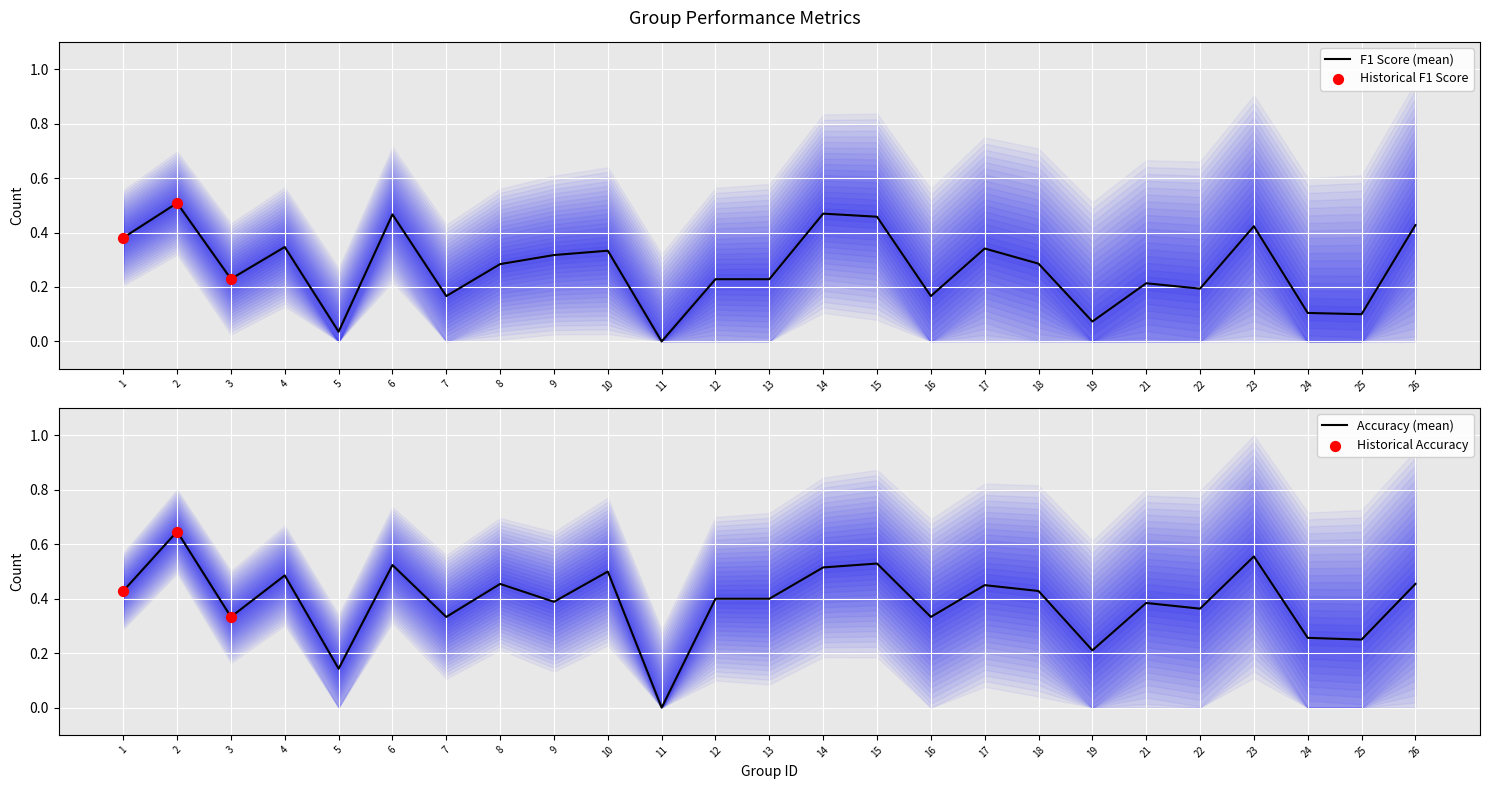

At which category is the sum across all series the highest?

2